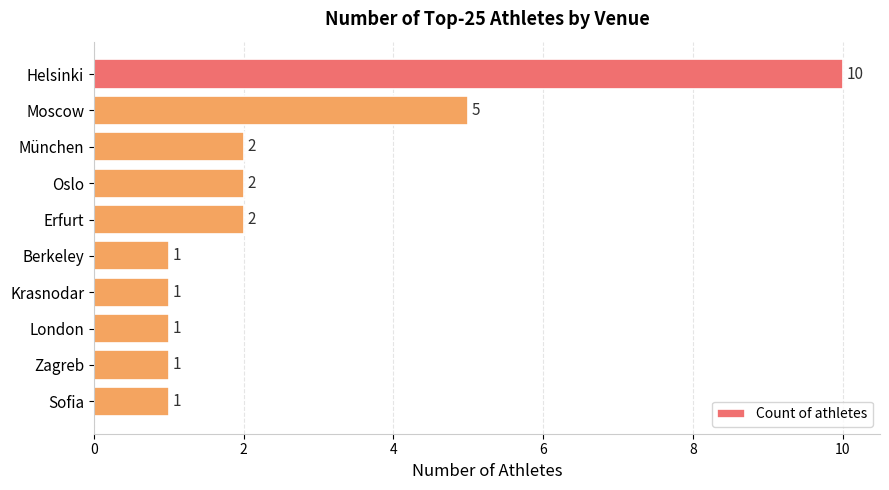

Which has a higher value, München or Zagreb?

München